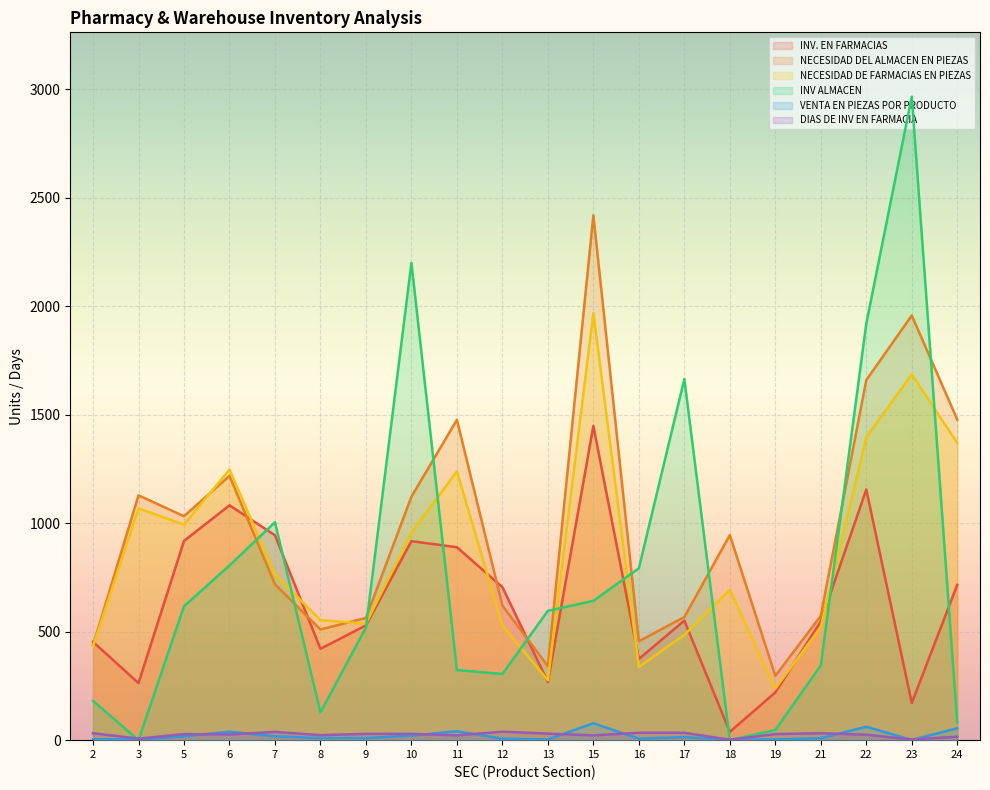

At how many categories does at least one series exceed 876?

12